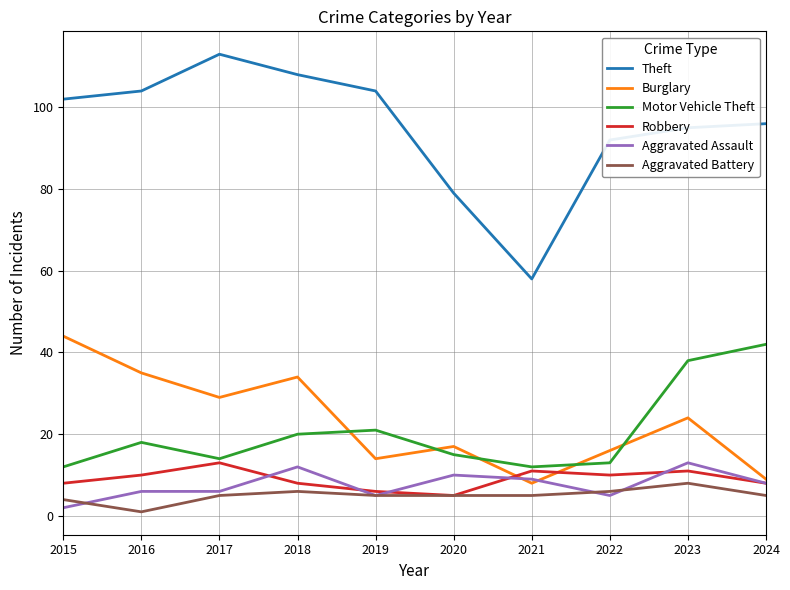

Is it true that Theft equals 35 at 2023?

False